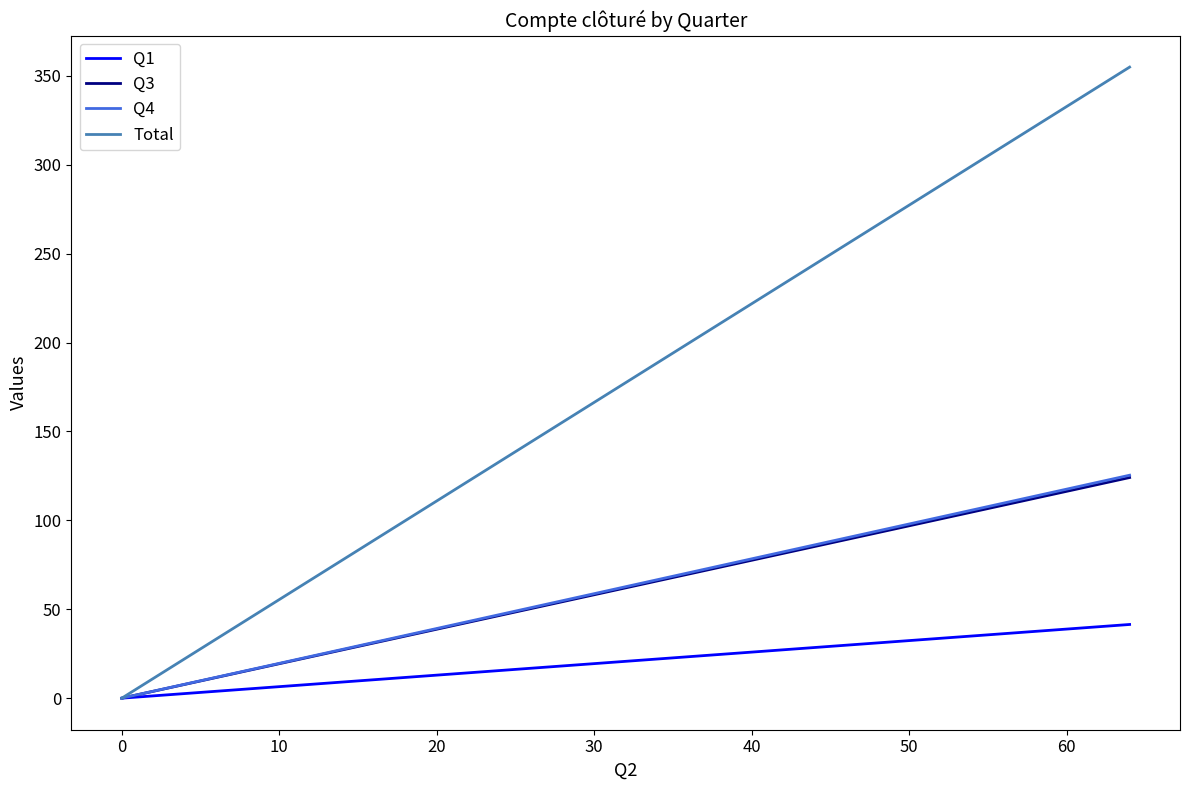

True or false: Q4 has more than 1 interior local peaks.

False